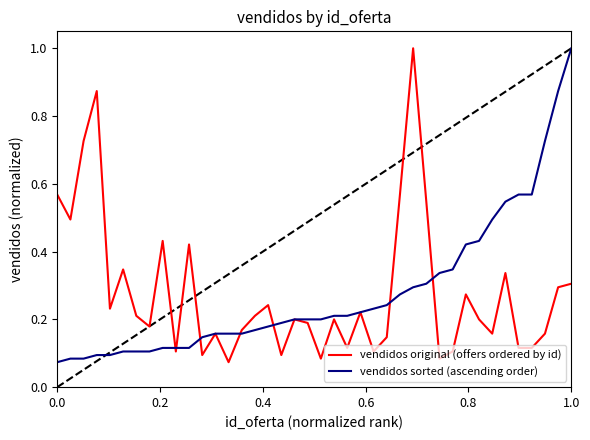

What is the sum of all vendidos original (offers ordered by id) values?

11.2